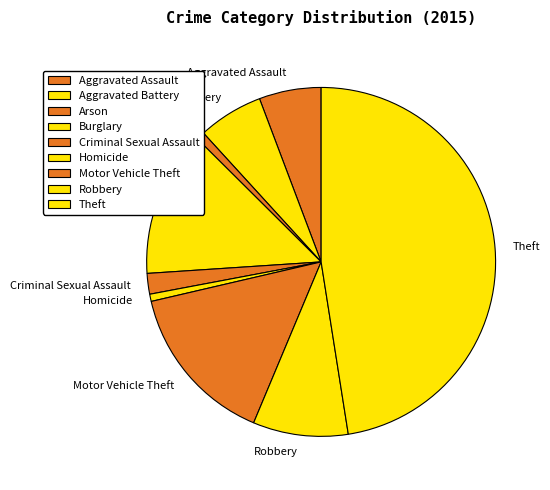

Which slice is the largest?

Theft